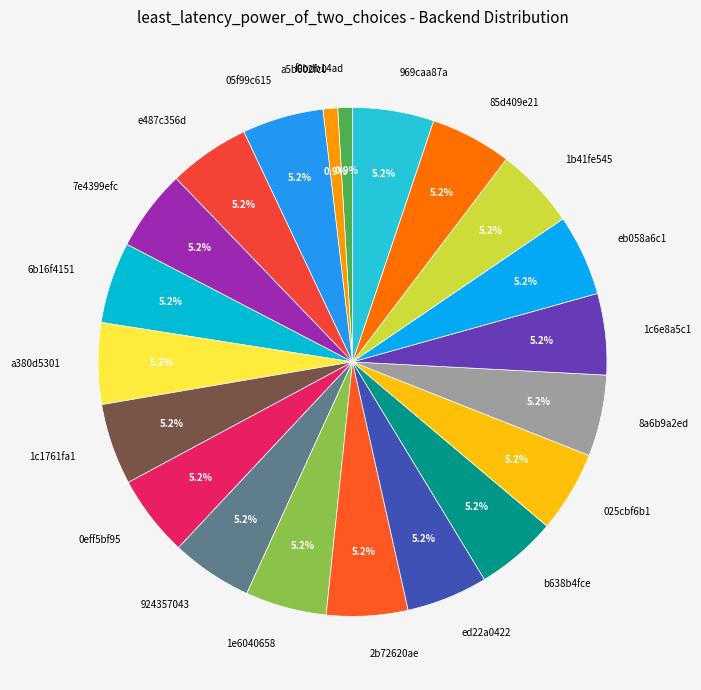

What is the total percentage of 8a6b9a2ed and 1c6e8a5c1?

10.3%